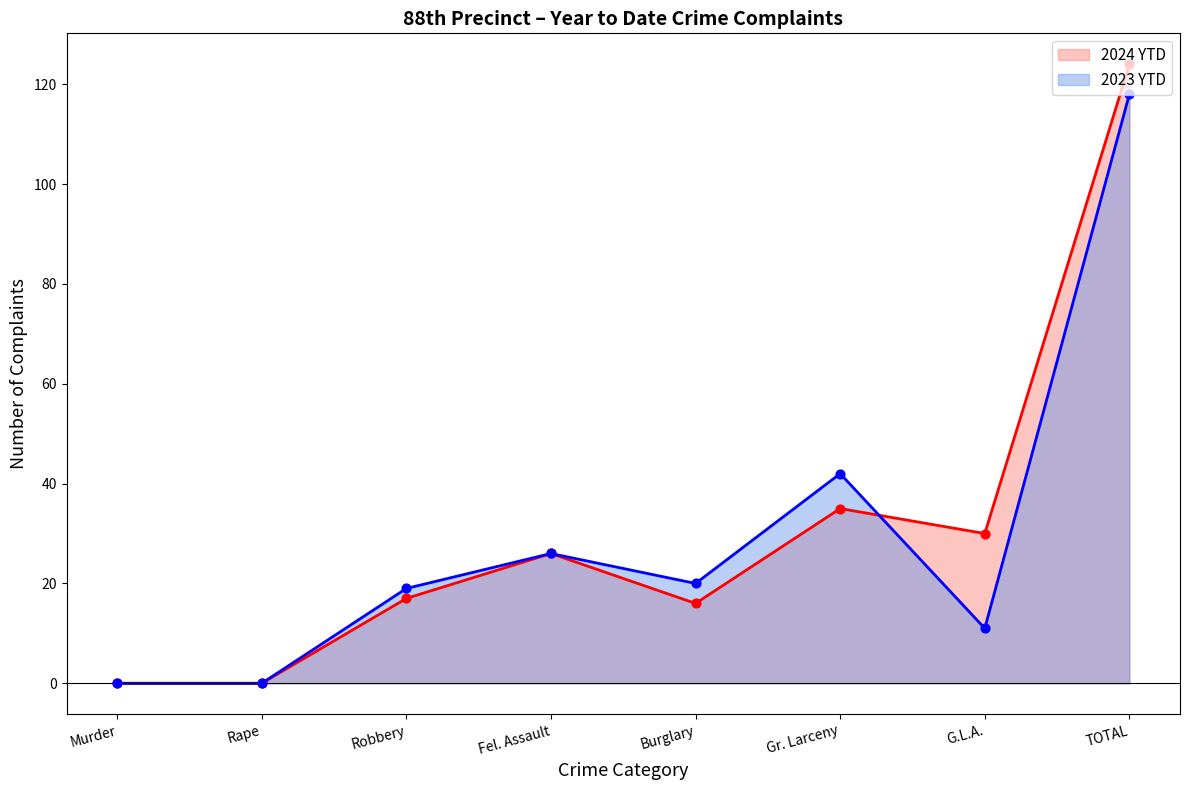

Which series has the widest spread of Y values?

2024 YTD